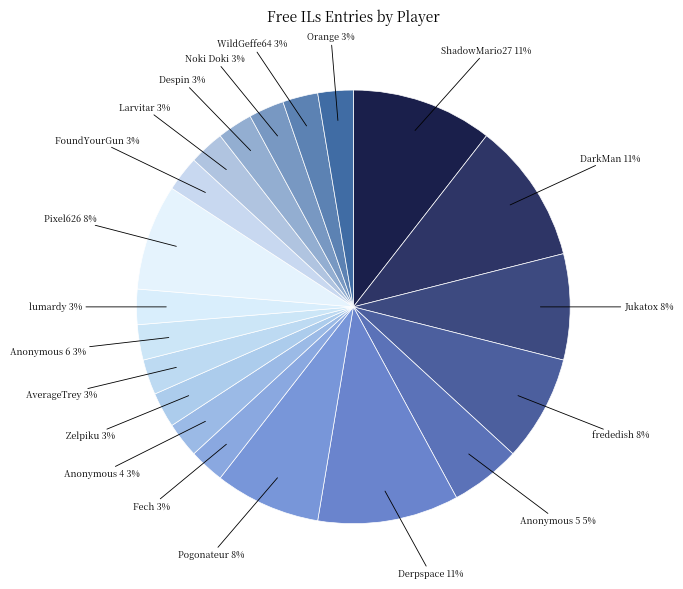

How many slices are in this pie chart?

20